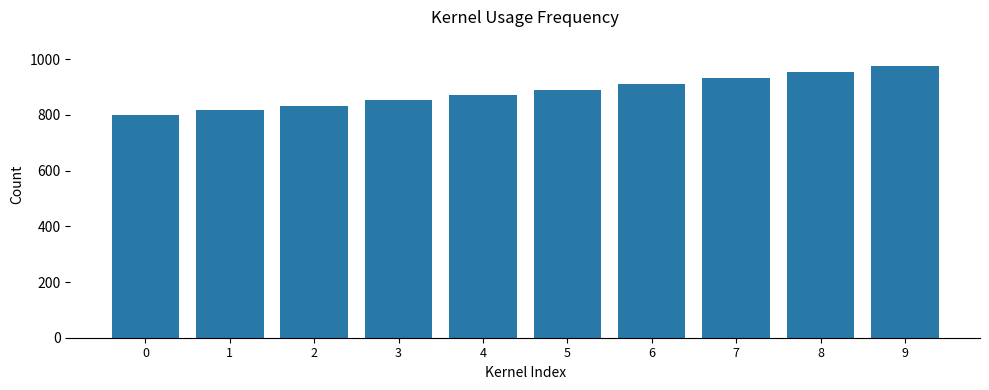

The chart shows a value of 975.0 at 9. True or false?

True